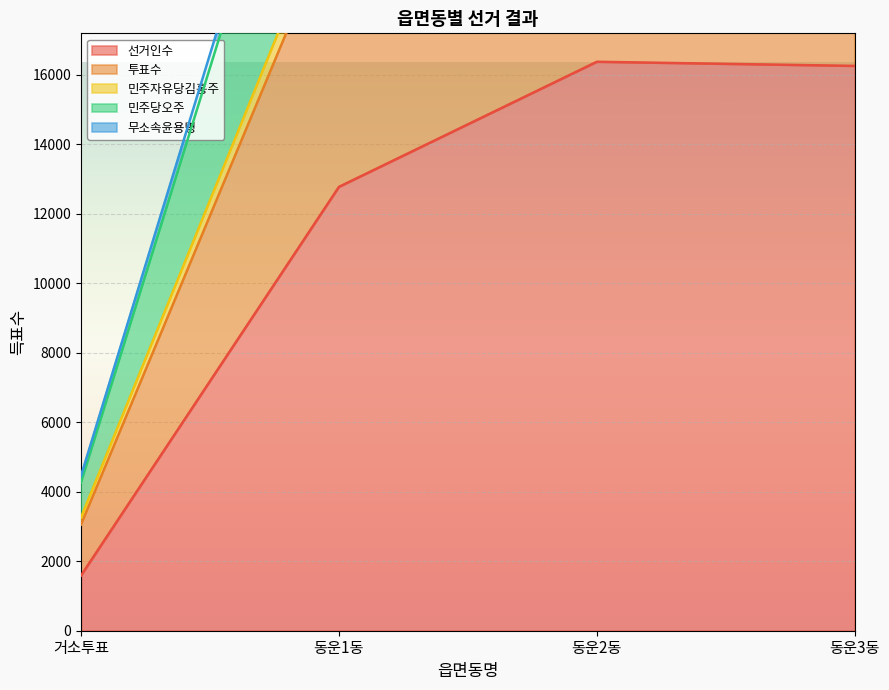

True or false: 투표수 has more than 0 interior local peaks.

False